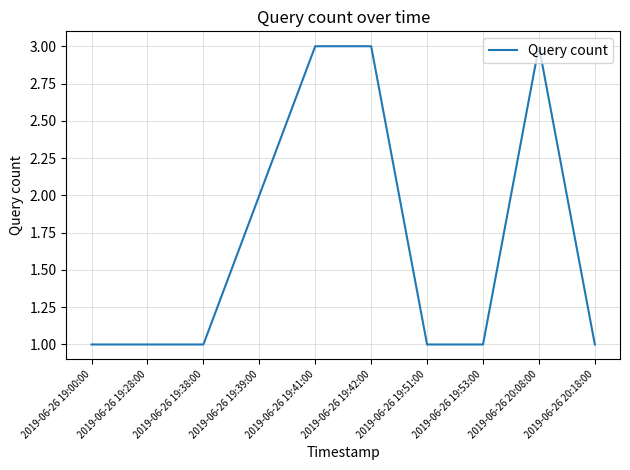

Which has a higher value, 2019-06-26 19:39:00 or 2019-06-26 19:41:00?

2019-06-26 19:41:00